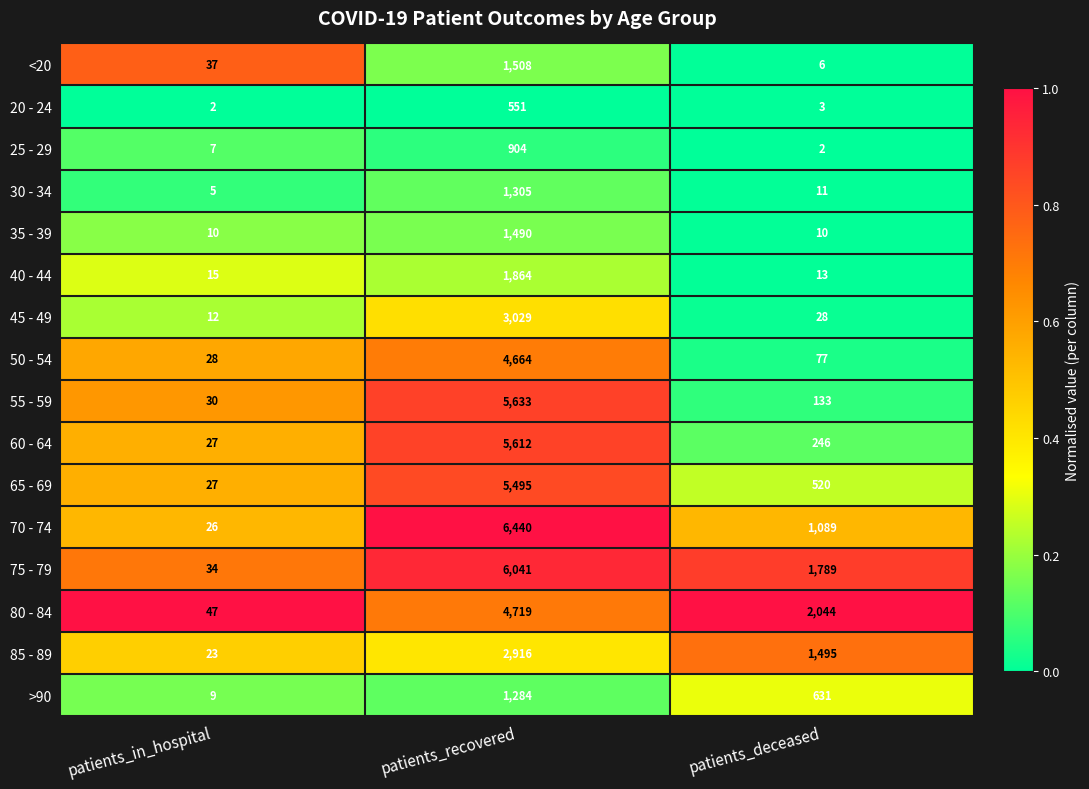

What is the spread (max minus min) of values at patients_deceased?

2042